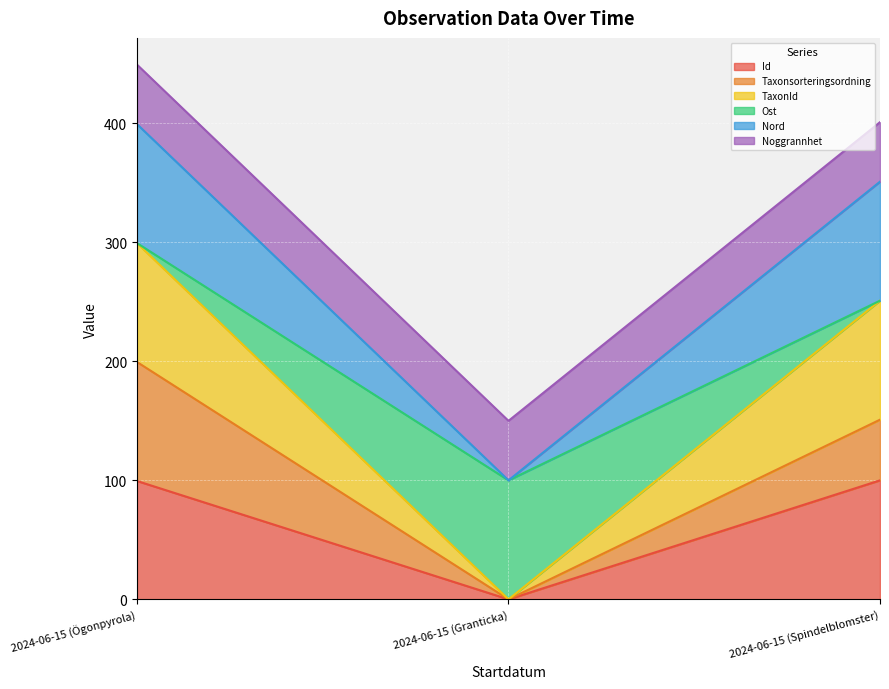

What is the difference between the maximum and minimum values in the Id series?

100.0